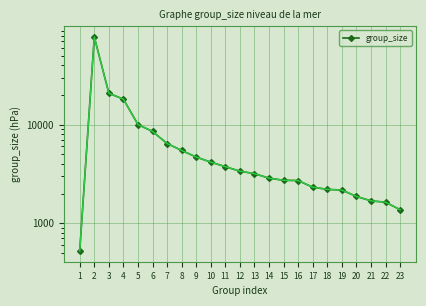

At which label does the data first exceed 3181?

2